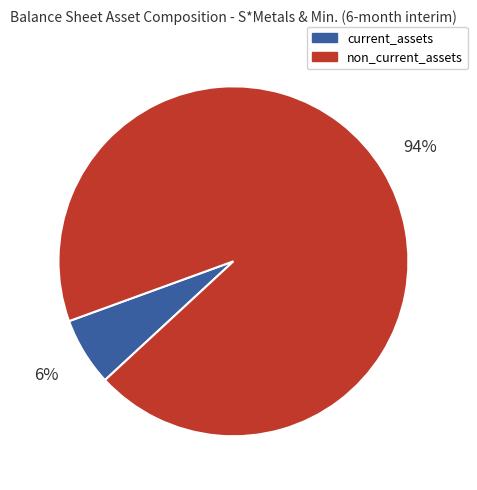

How many slices are in this pie chart?

2